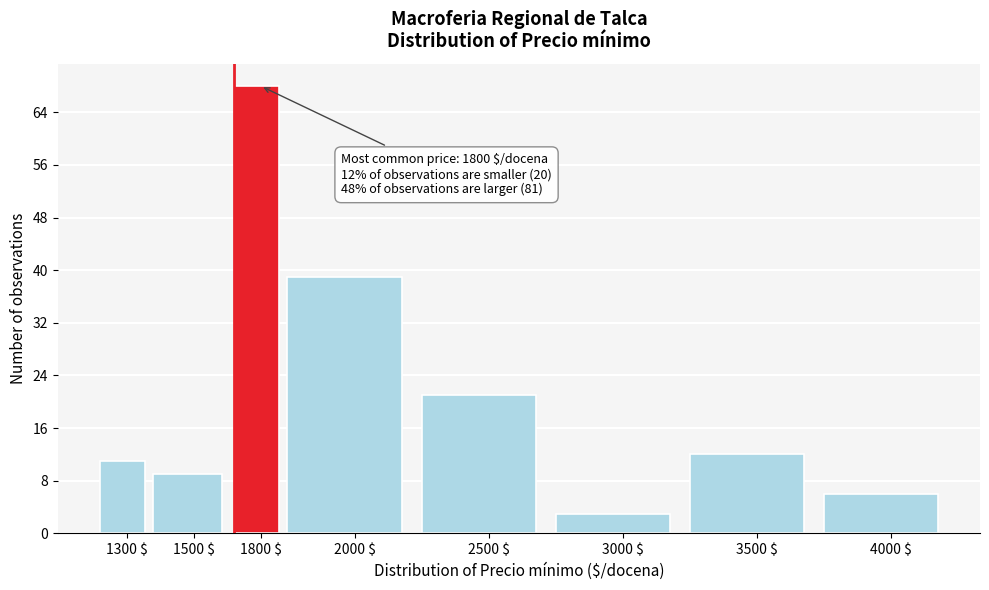

Reading left to right, extract all data points from this chart.

11	9	68	39	21	3	12	6